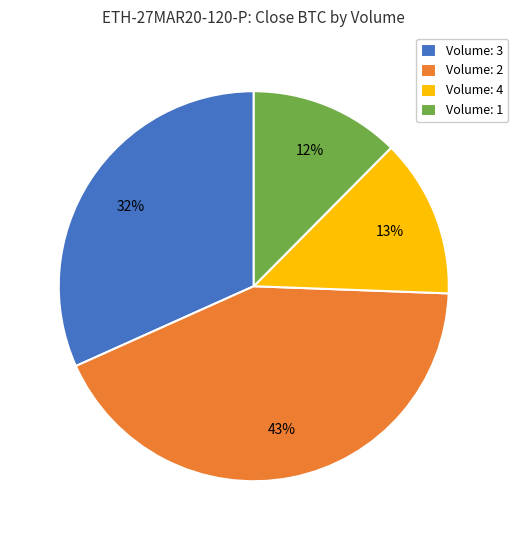

Is there a majority slice in this chart?

No